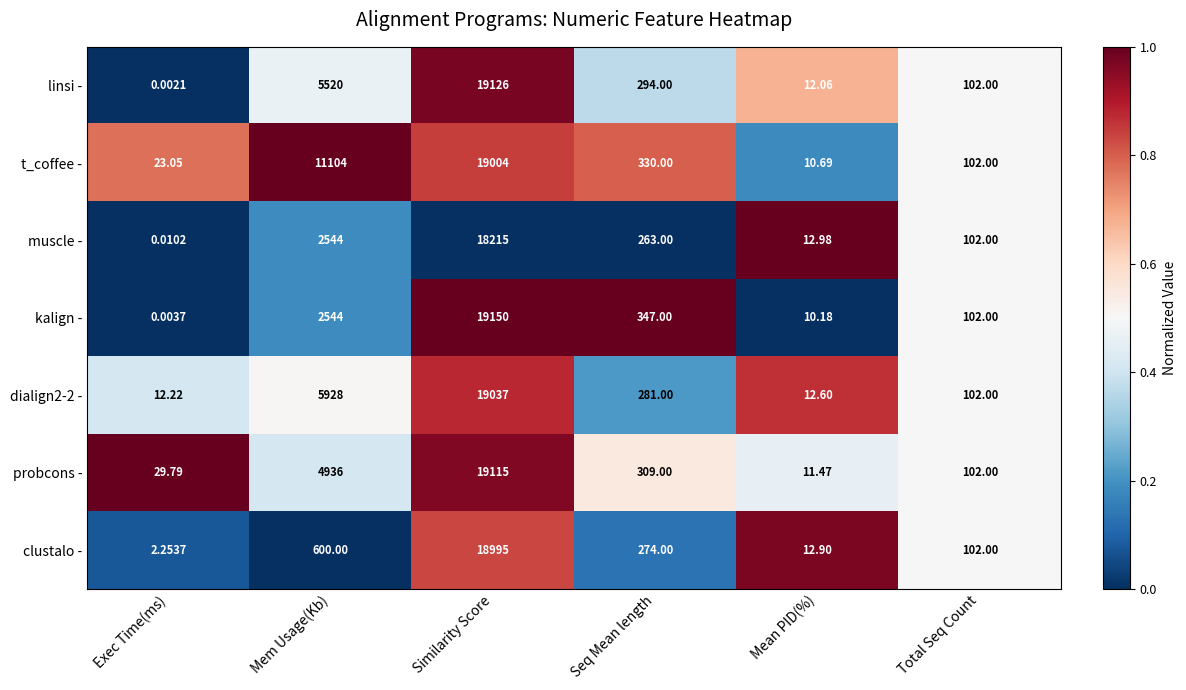

At Exec Time(ms), list the series in order from largest to smallest.

probcons -, t_coffee -, dialign2-2 -, clustalo -, muscle -, kalign -, linsi -